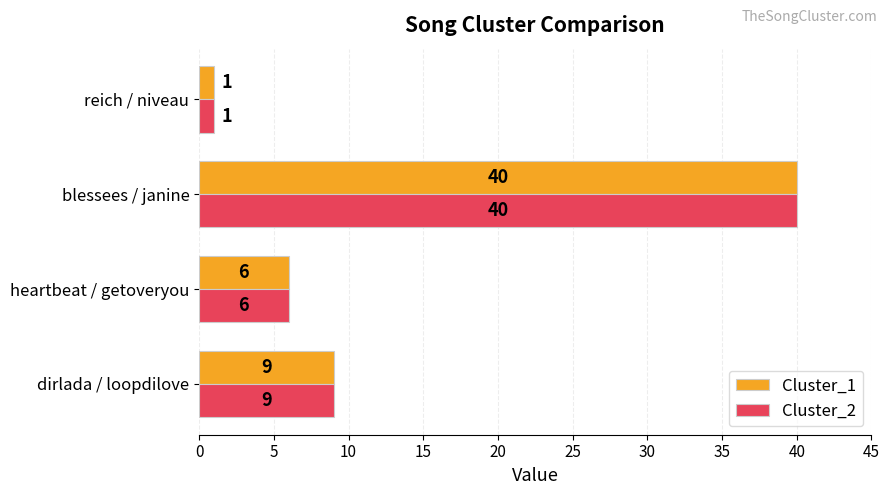

At how many categories does at least one series exceed 3?

3